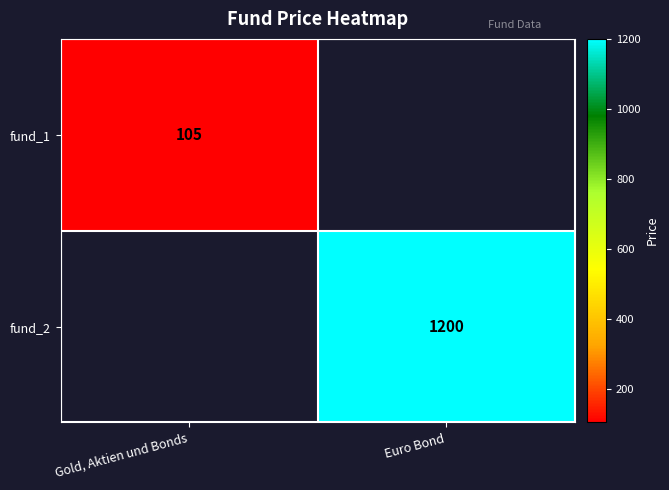

Is the value of fund_1 at Gold, Aktien und Bonds greater than the value of fund_2 at Euro Bond?

No